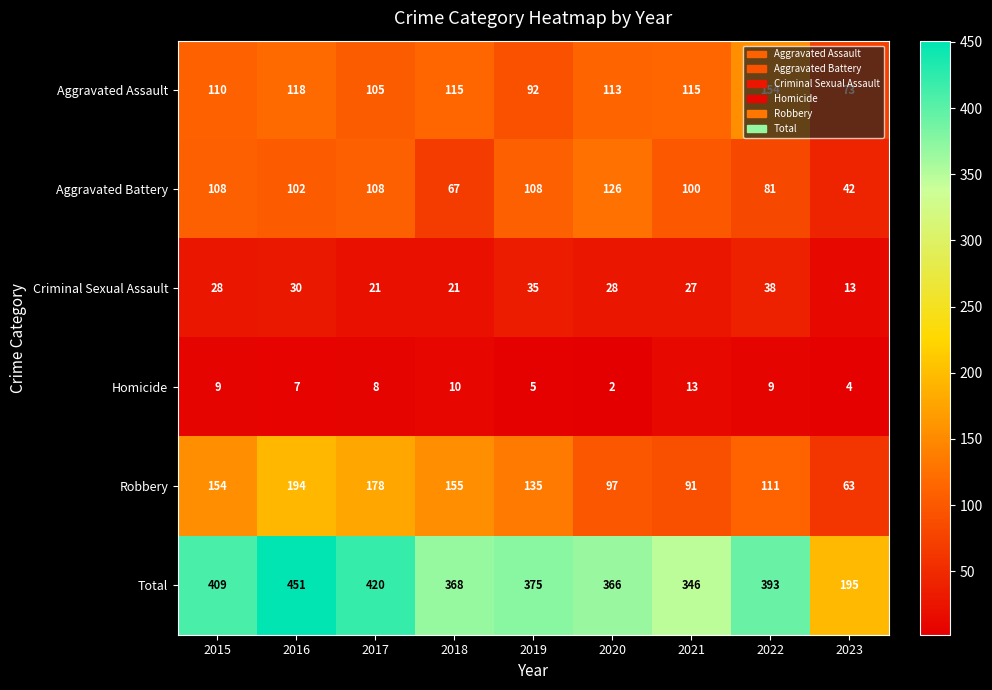

What is the average value of the Criminal Sexual Assault series?

27